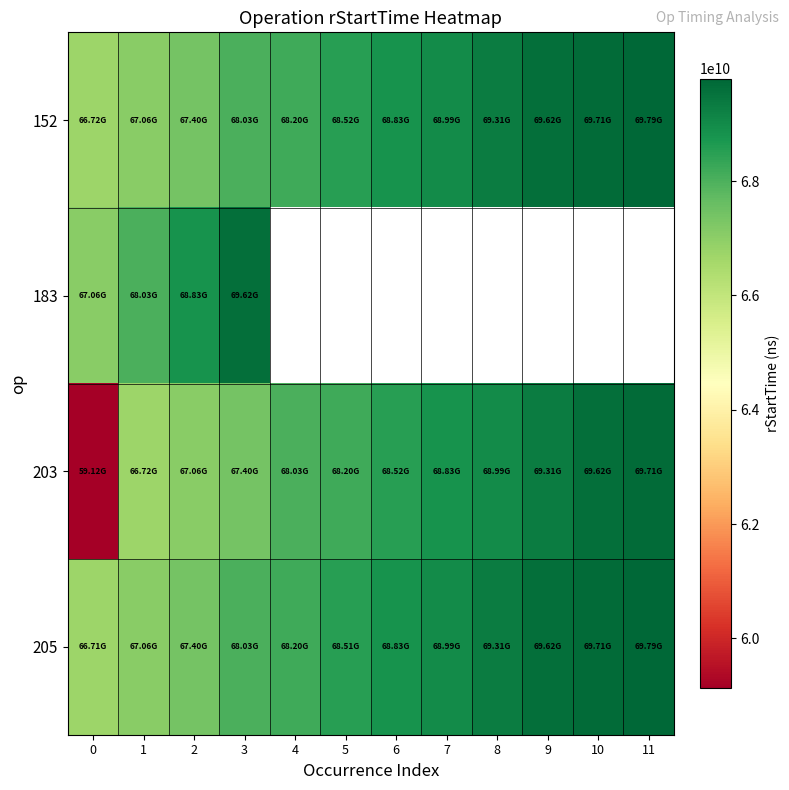

Where is 183 nearest to the value 68340657224?

1